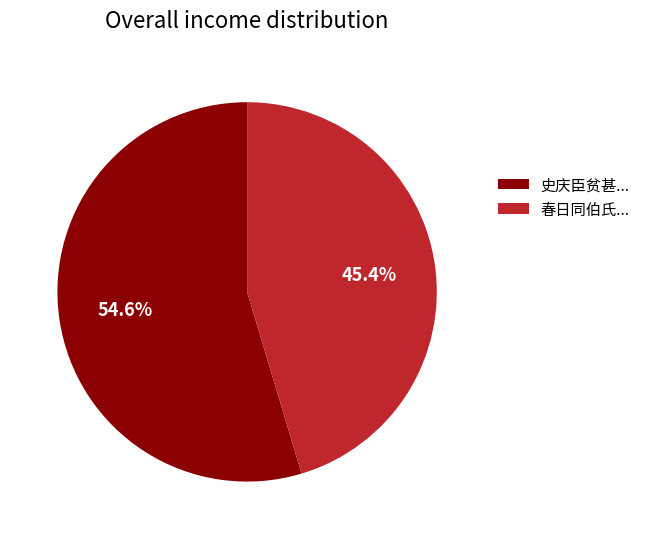

Does any single category account for the majority?

Yes